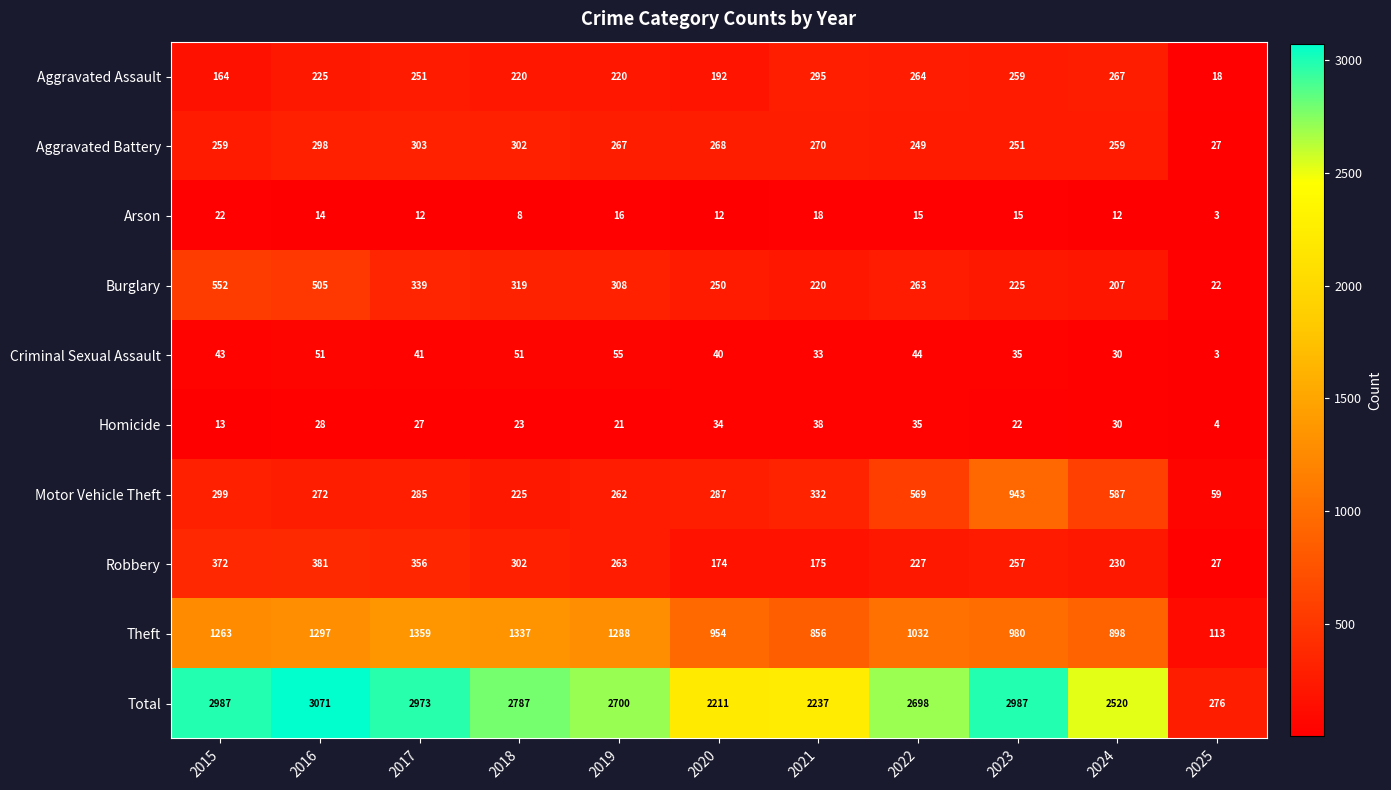

List the labels in order of Homicide value, largest first.

2021, 2022, 2020, 2024, 2016, 2017, 2018, 2023, 2019, 2015, 2025